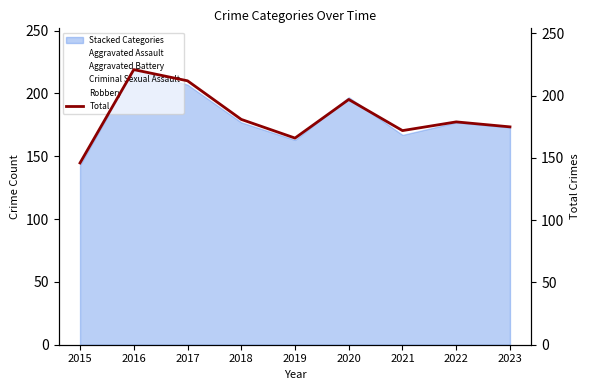

What is the change in value from 2015 to 2021?

+26